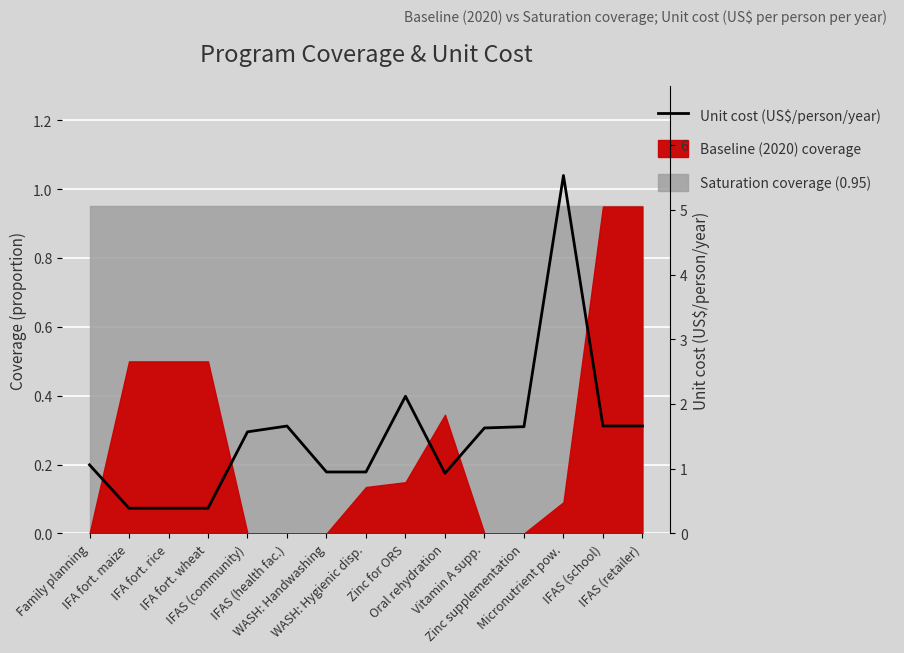

Which has a higher value, IFAS (retailer) or IFA fort. maize?

IFAS (retailer)